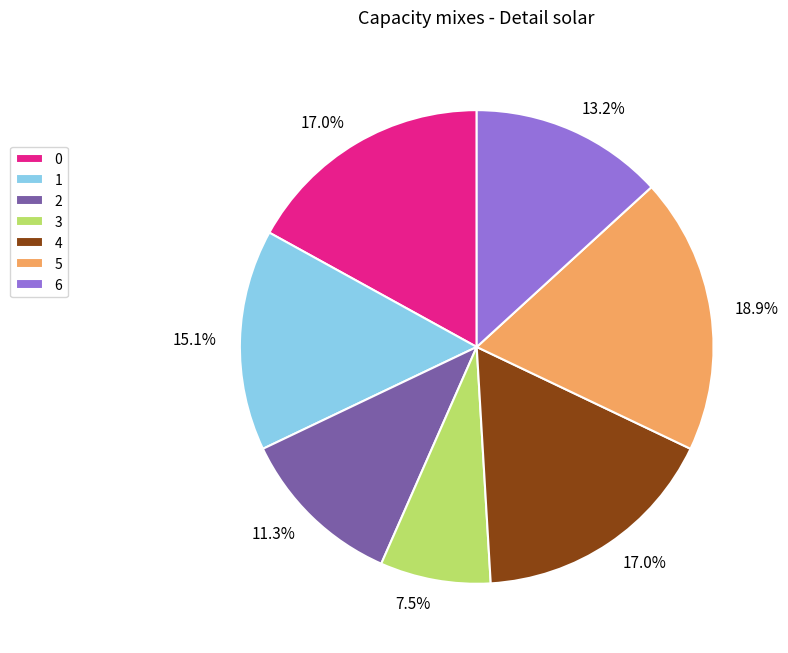

Which category has the smallest portion of the pie?

3